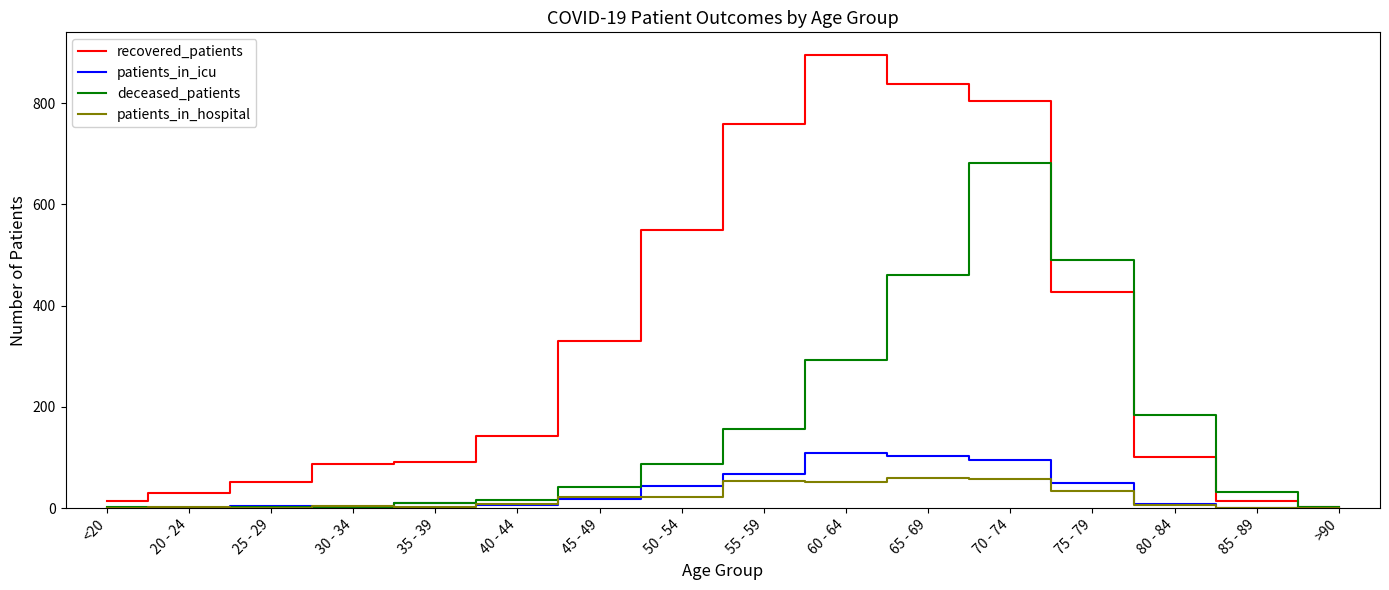

Which series has the largest total across all categories?

recovered_patients